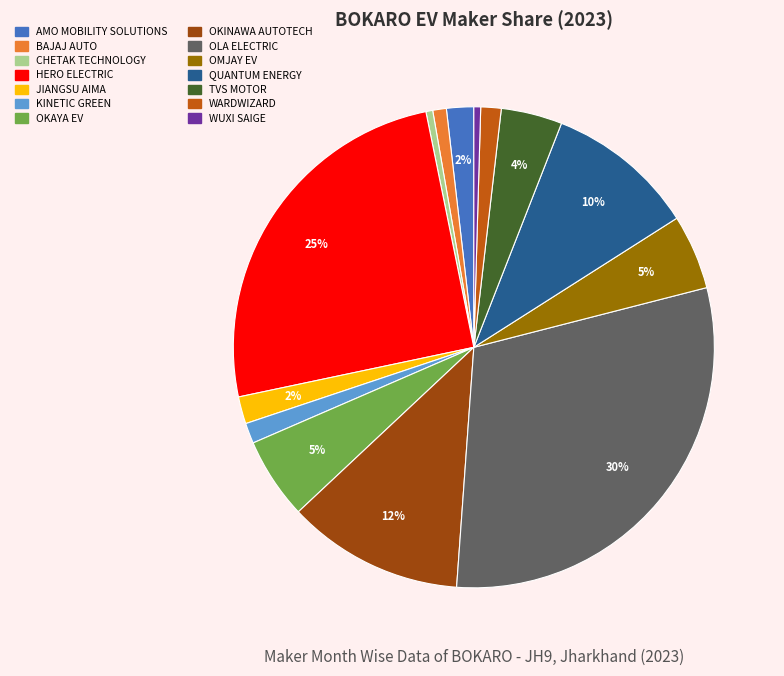

Which slice is the largest?

OLA ELECTRIC